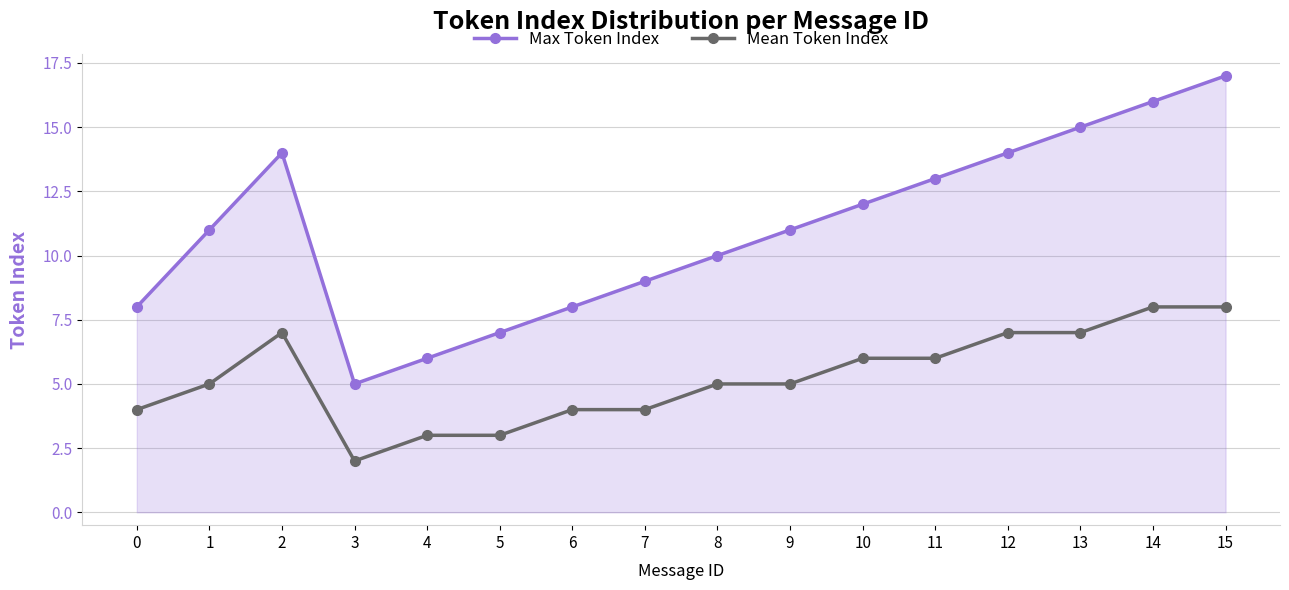

True or false: Mean Token Index and Max Token Index intersect in this chart.

False